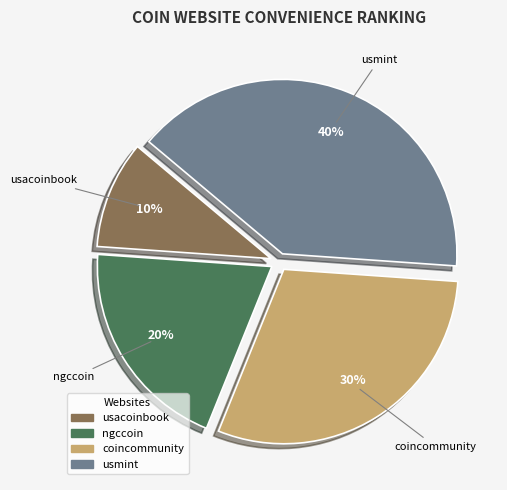

The ngccoin slice represents 20% of the pie. True or false?

True